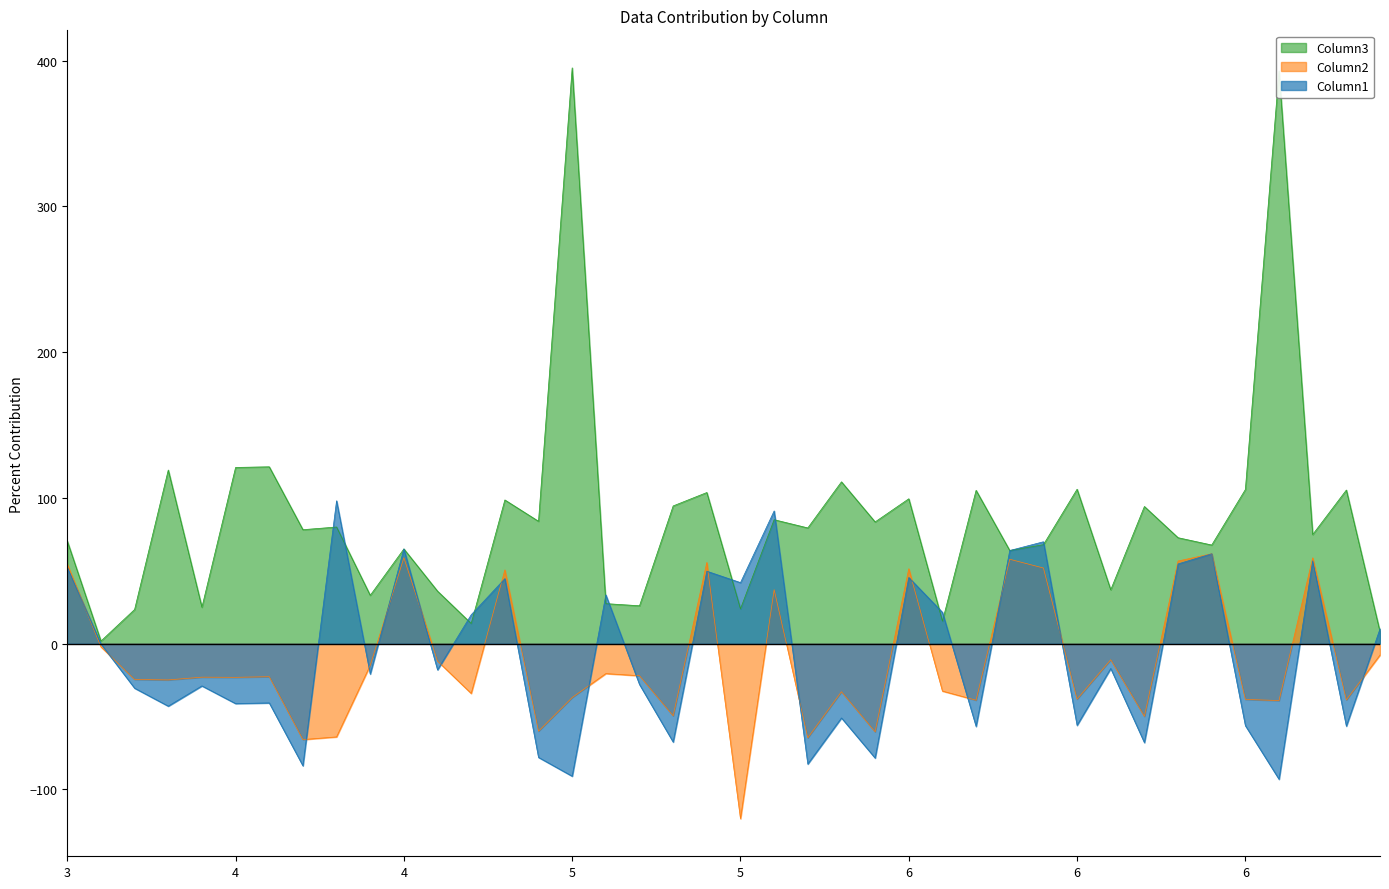

True or false: Column1 and Column3 intersect in this chart.

True